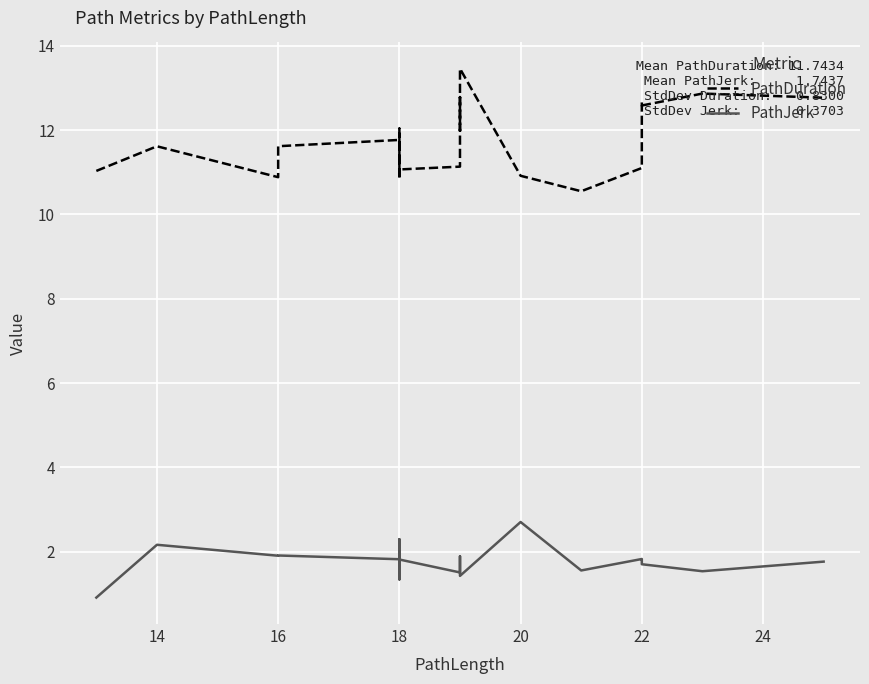

Where is the first local maximum for PathJerk?

14